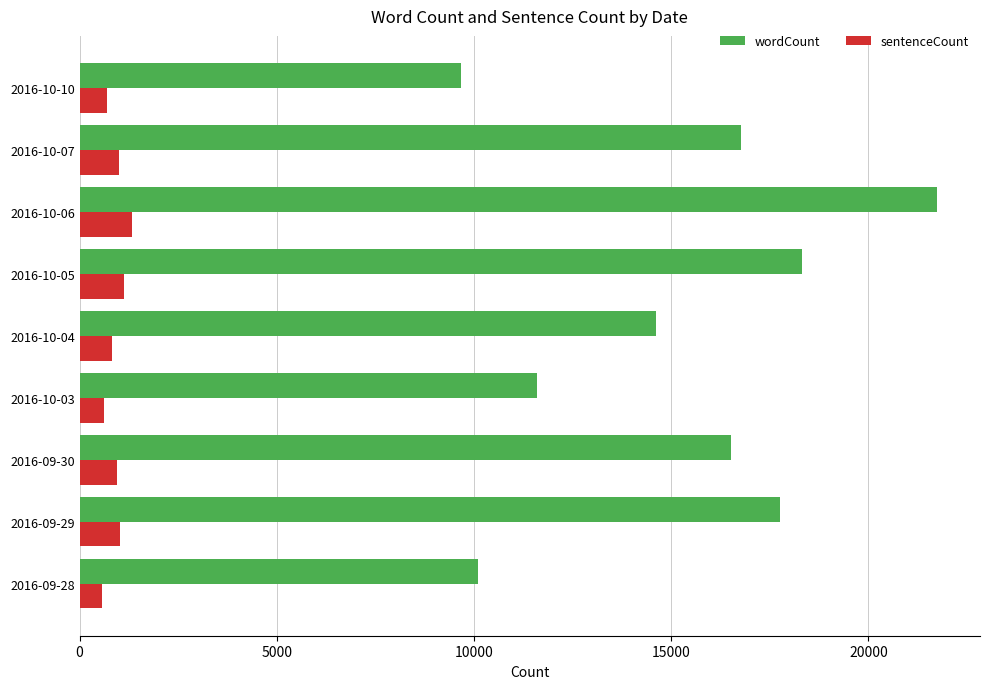

What is the smallest value displayed?

561